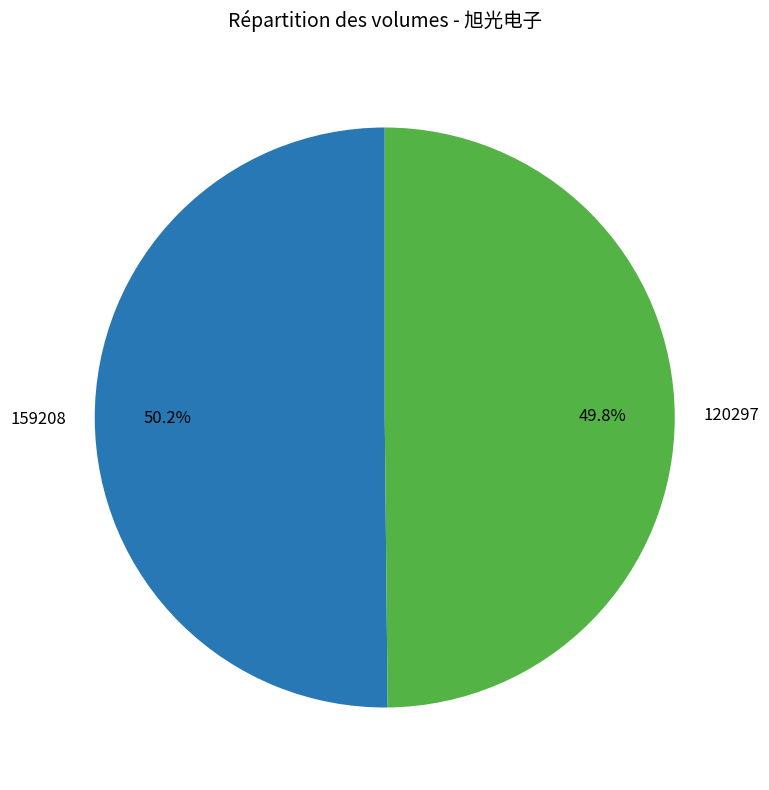

How many segments does this pie chart have?

2